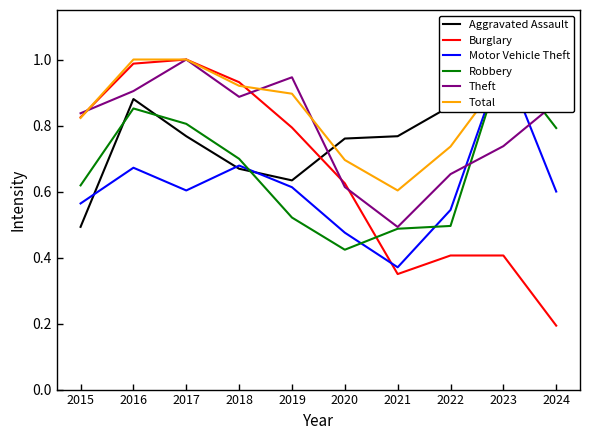

Where is the first local minimum for Theft?

2018